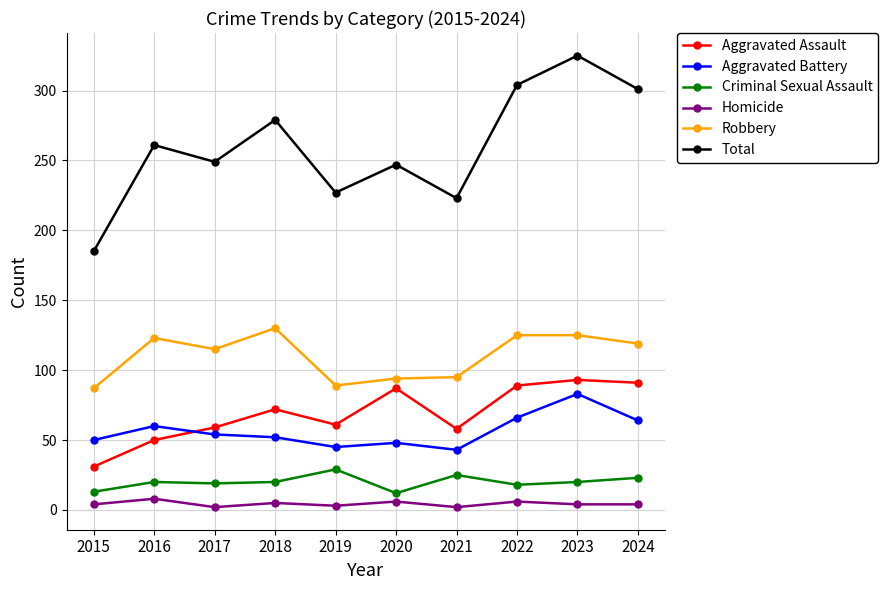

Between 2015 and 2020, which series saw the biggest shift?

Total